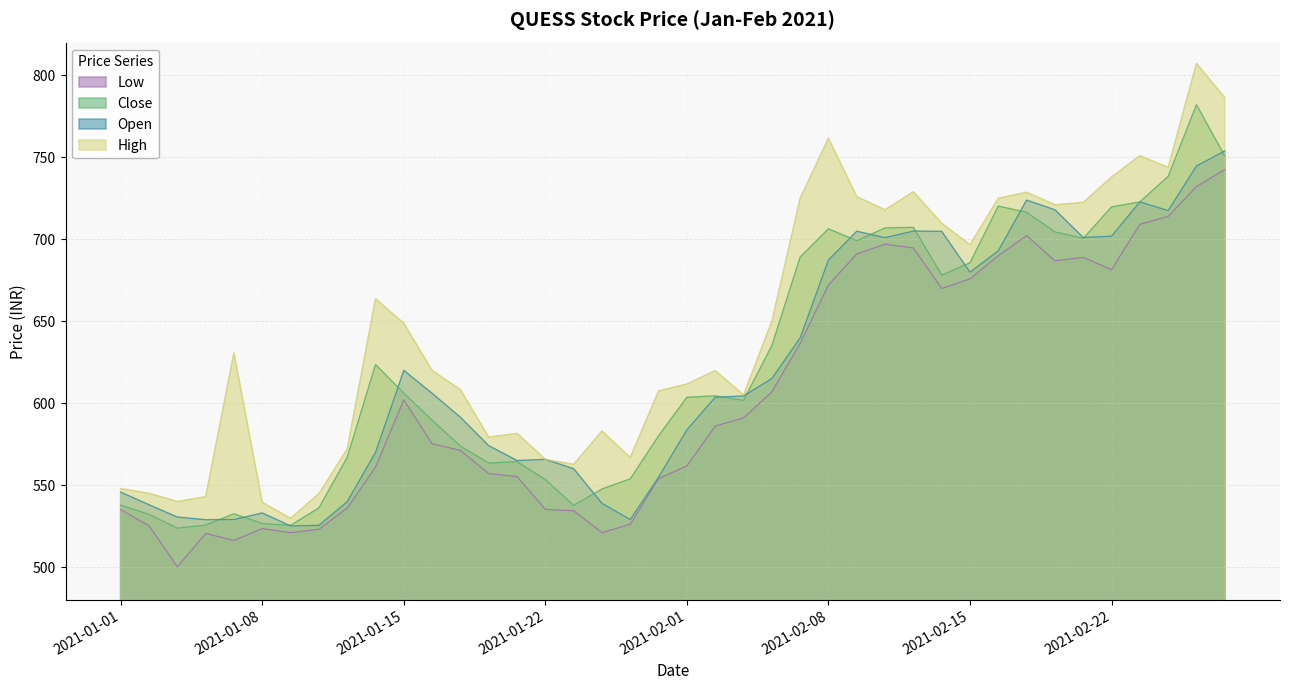

Is it true that Close equals 405.0 at 2021-01-18?

False